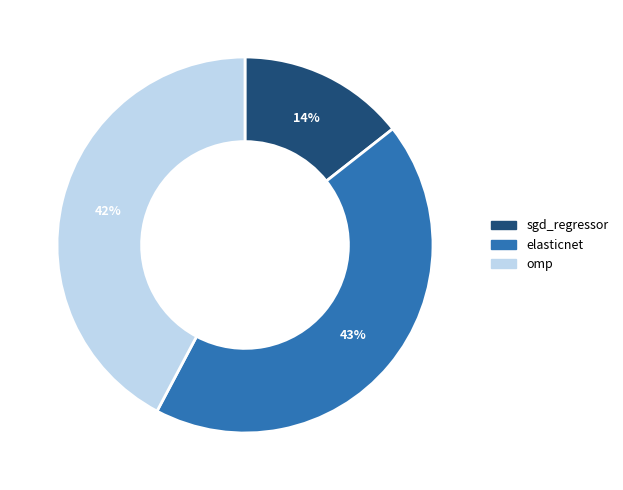

To the nearest percent, what is the difference between the elasticnet and omp slice percentages?

1%